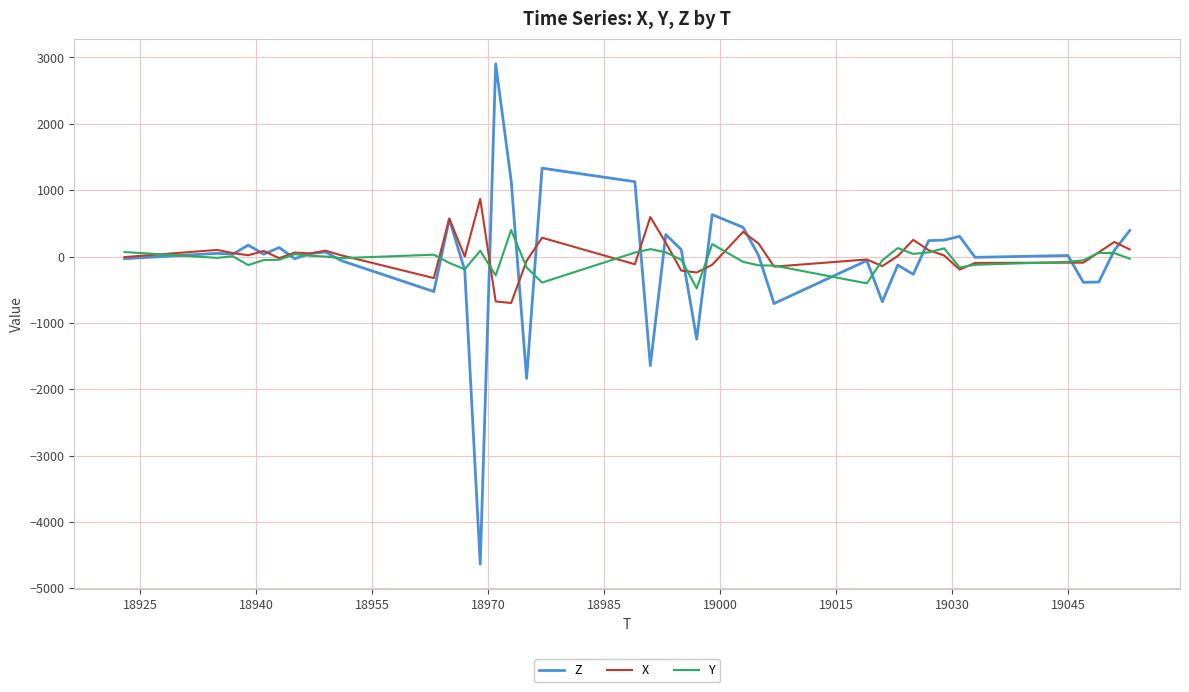

Which series has the largest range (max minus min)?

Z